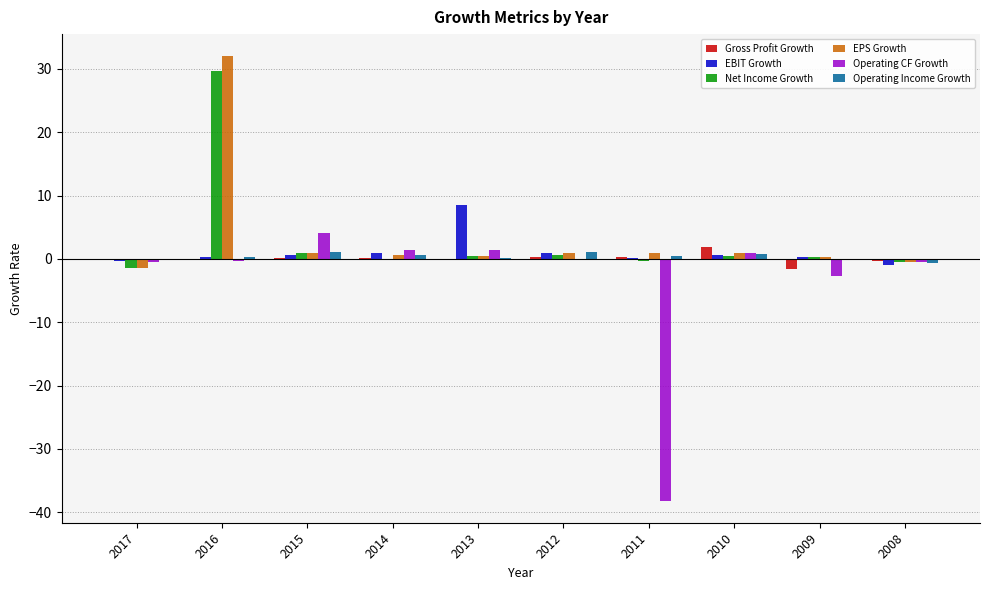

How many data points in EPS Growth are above 0?

8